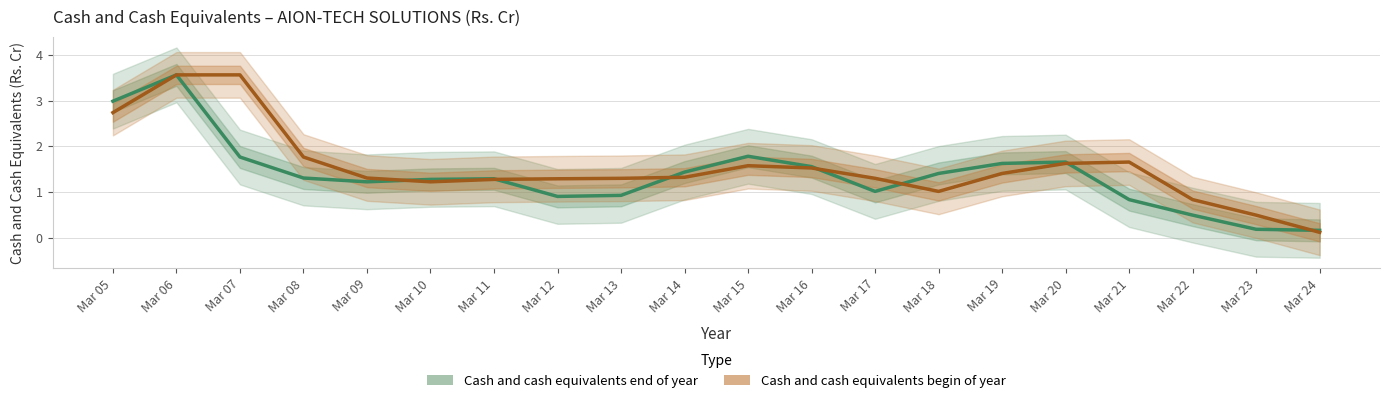

Which has a higher value, Mar 18 or Mar 16?

Mar 16